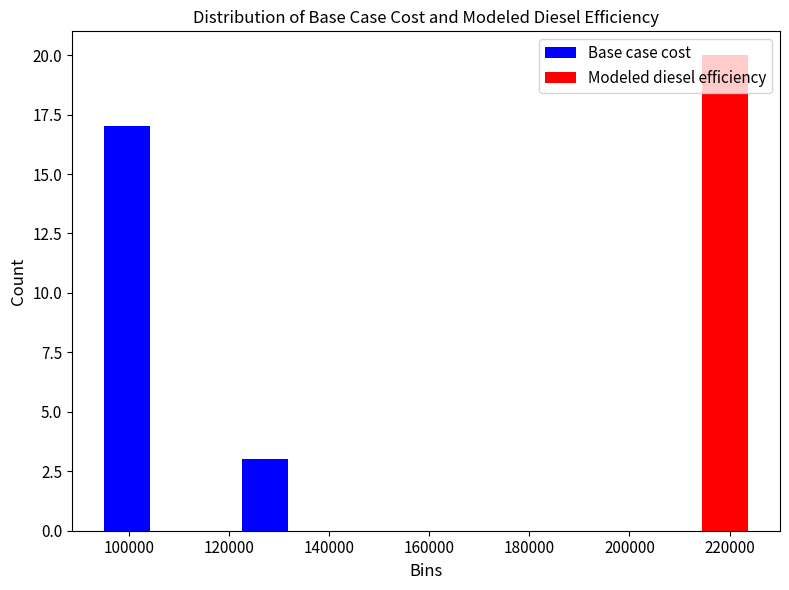

Reading left to right, list every range on the x-axis with the height of the bar of each series over it. Neither the bar edges nor the heights are printed on the chart, so give them approximately, as read against the axes.

90000 to 118000: Base case cost=17	Modeled diesel efficiency=0
118000 to 146000: Base case cost=3	Modeled diesel efficiency=0
146000 to 174000: Base case cost=0	Modeled diesel efficiency=0
174000 to 200000: Base case cost=0	Modeled diesel efficiency=0
200000 to 228000: Base case cost=0	Modeled diesel efficiency=20